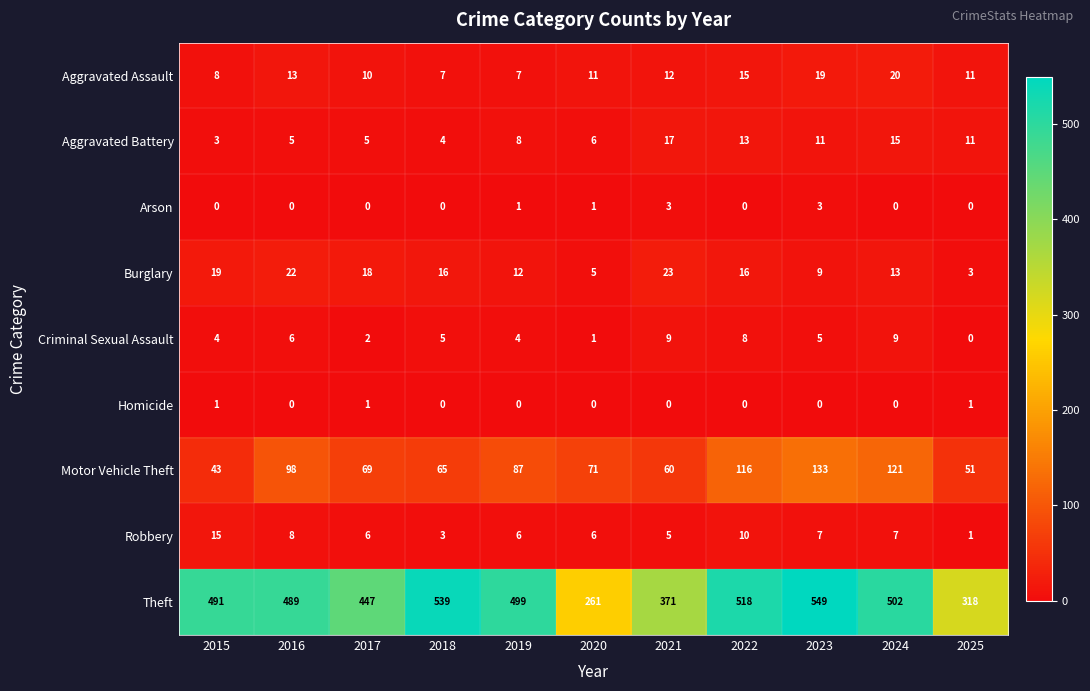

How many series are shown in this chart?

9